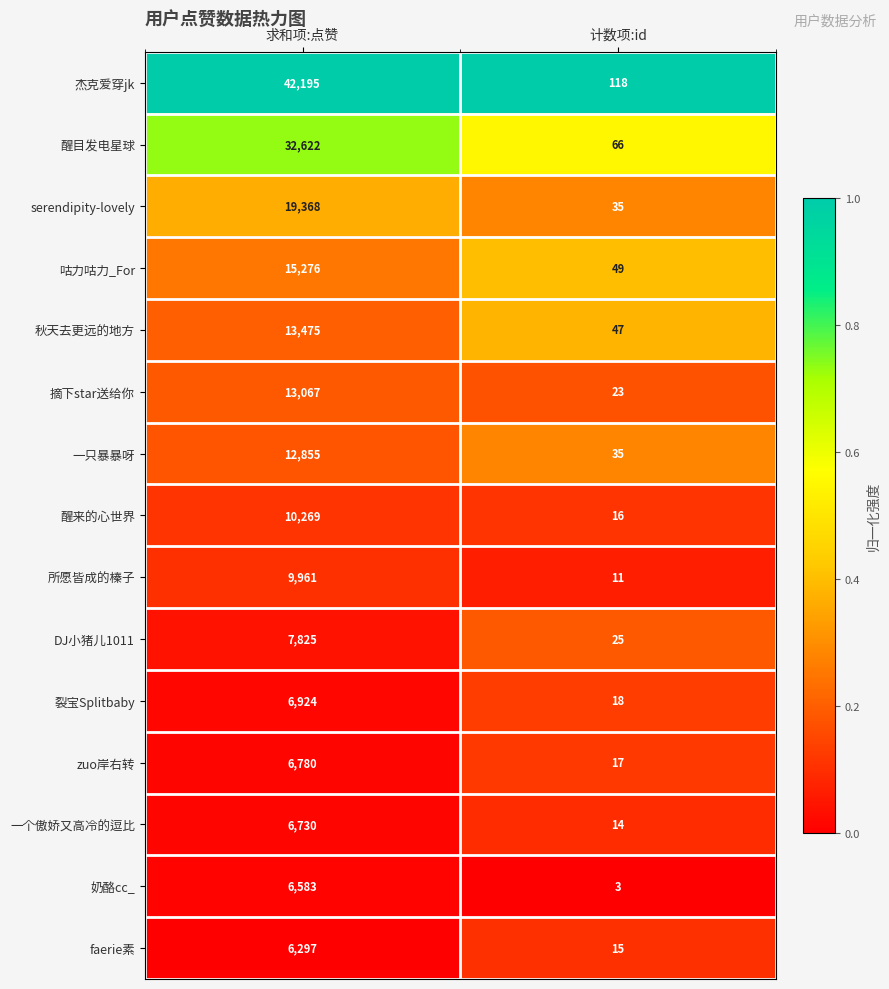

What value does the 秋天去更远的地方 series have at 求和项:点赞, to the nearest 100?

13500